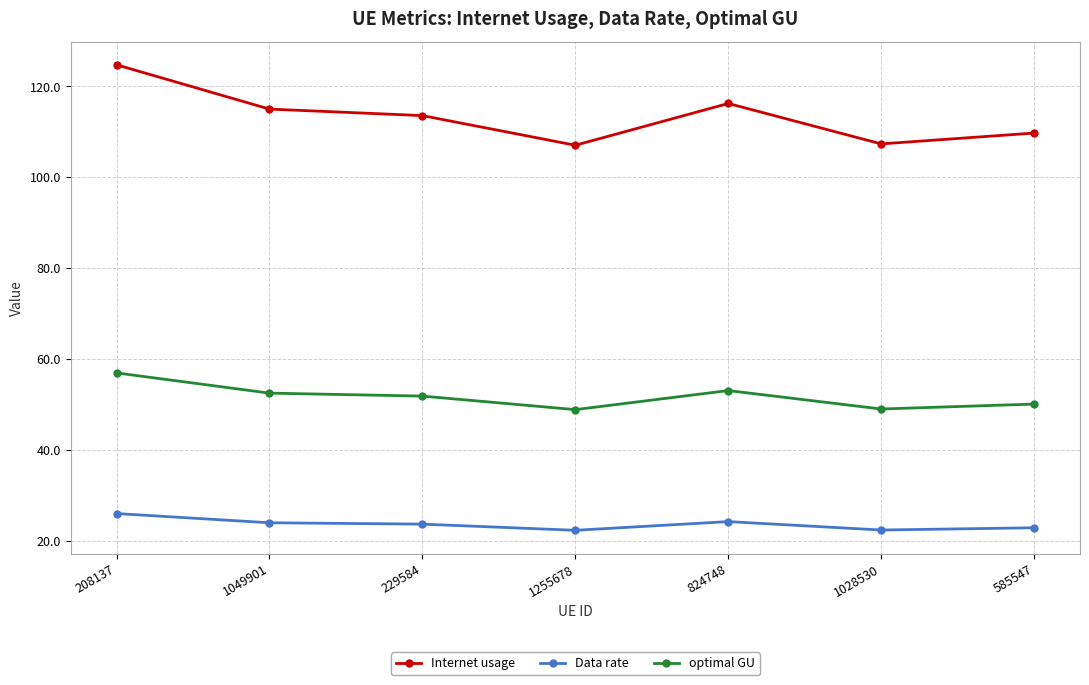

How many lines are shown in the chart?

3